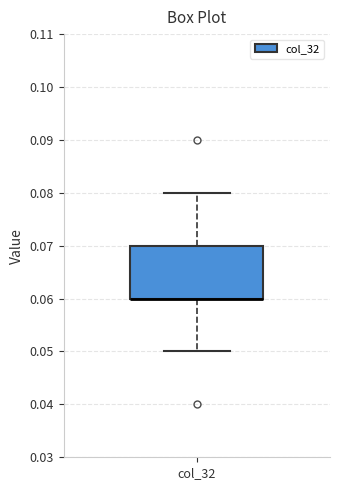

Transcribe this box plot: give where the median line is, the range the box spans, and where the two whiskers end, as read against the y-axis. The values are not printed on the chart, so give them approximately, as read against the axis.

median 0.06 (drawn on the box's lower edge), box 0.06 to 0.07, whiskers 0.05 to 0.08